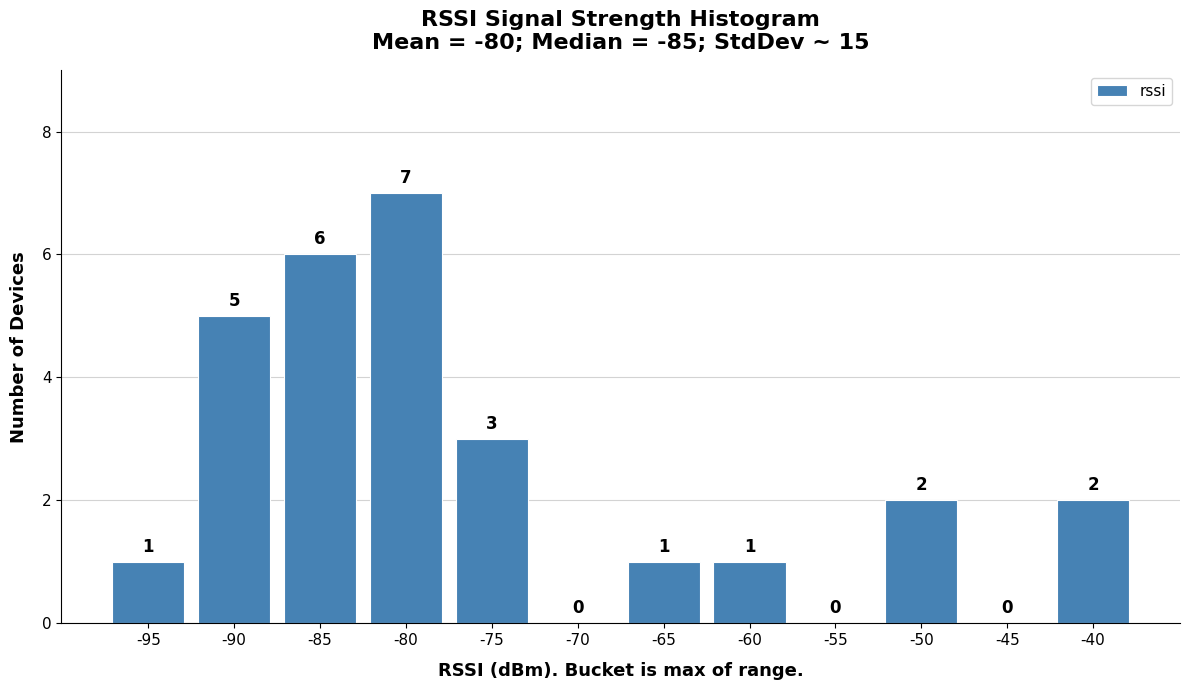

Reading right to left, list all the values displayed in this chart.

-40=2	-45=0	-50=2	-55=0	-60=1	-65=1	-70=0	-75=3	-80=7	-85=6	-90=5	-95=1